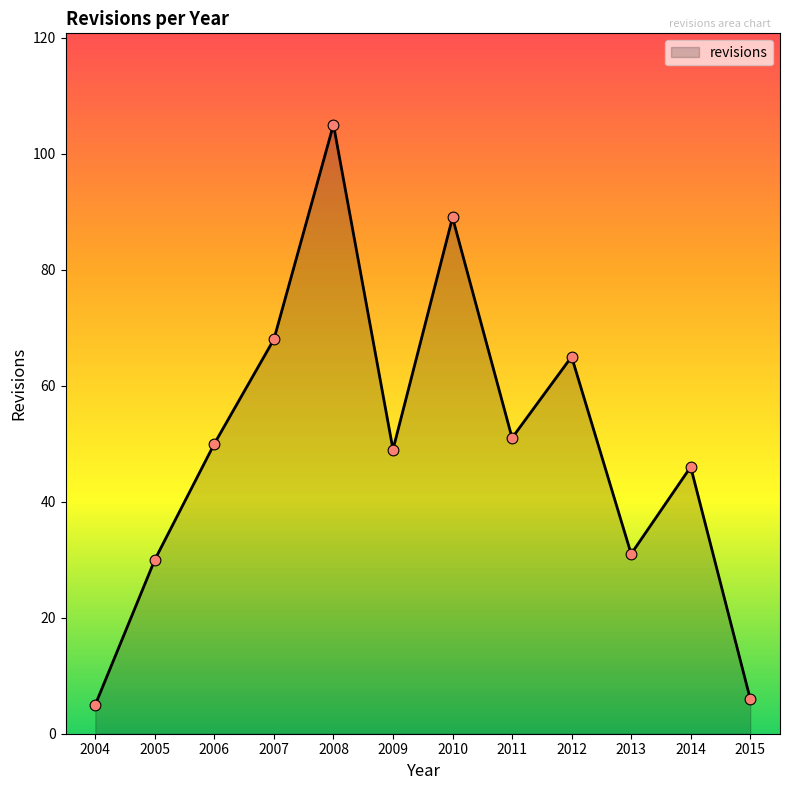

Approximately how many times larger is the value at 2004 compared to 2014?

0.1